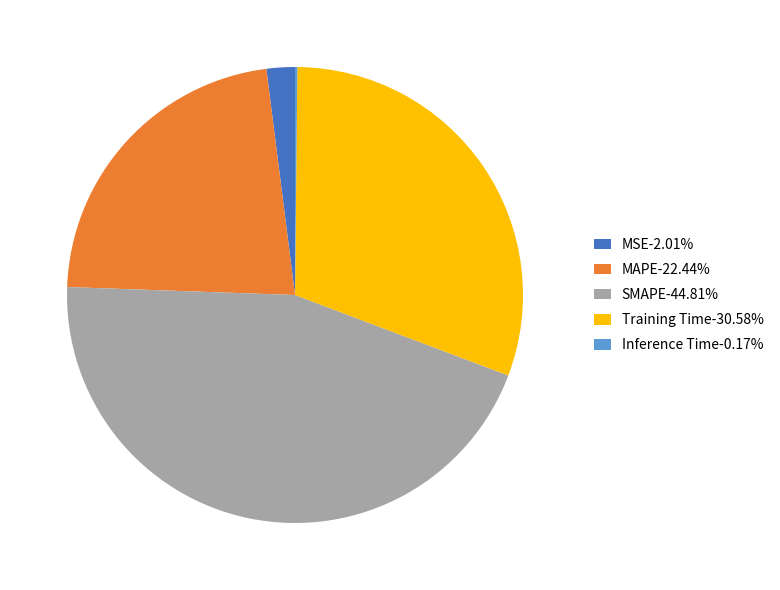

Combined, do MAPE-22.44% and Training Time-30.58% account for over 50%?

Yes